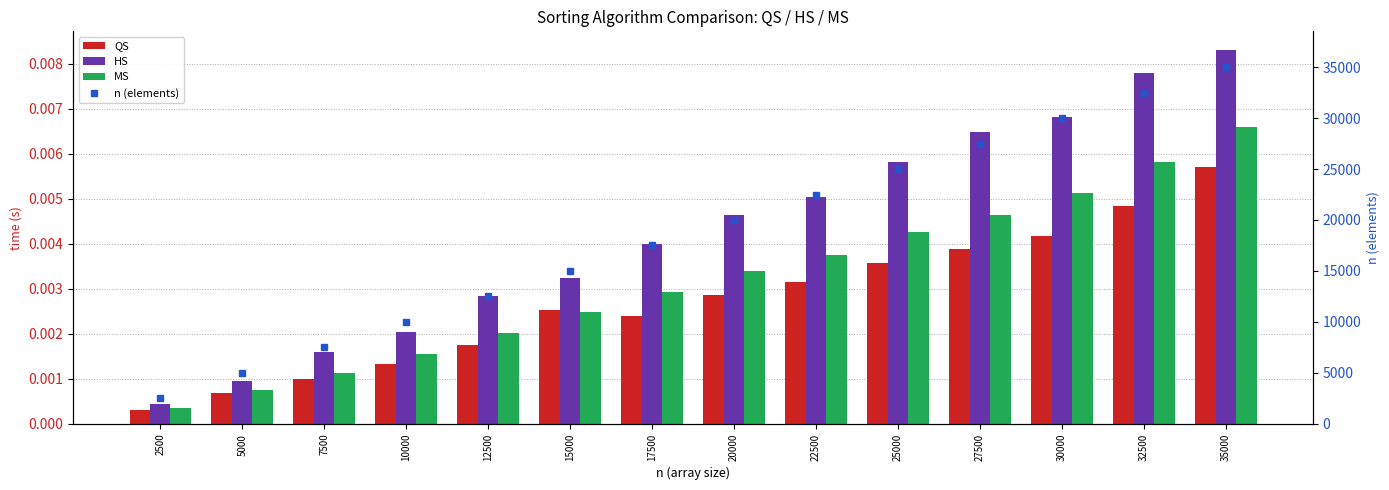

Rank the series by their maximum value, from highest to lowest.

n (elements), HS, MS, QS